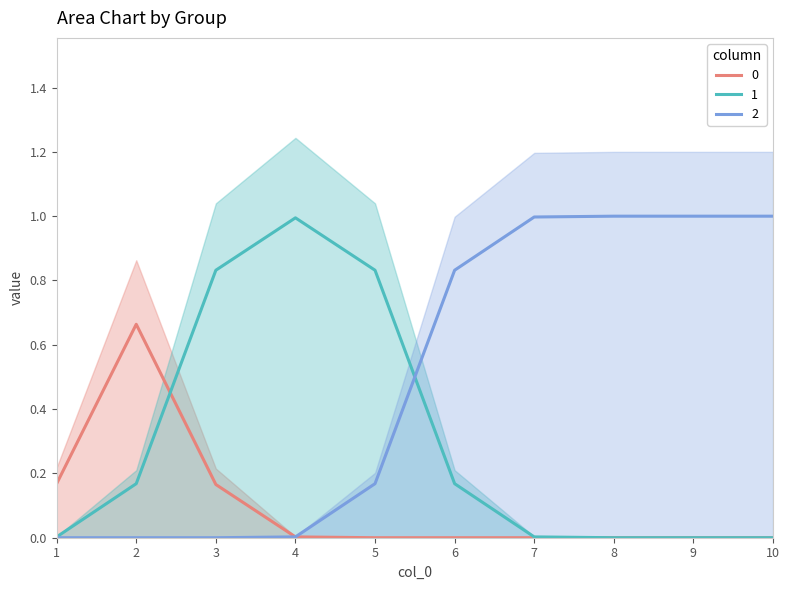

Is the value of 2 at 5 greater than the value of 0 at 9?

Yes